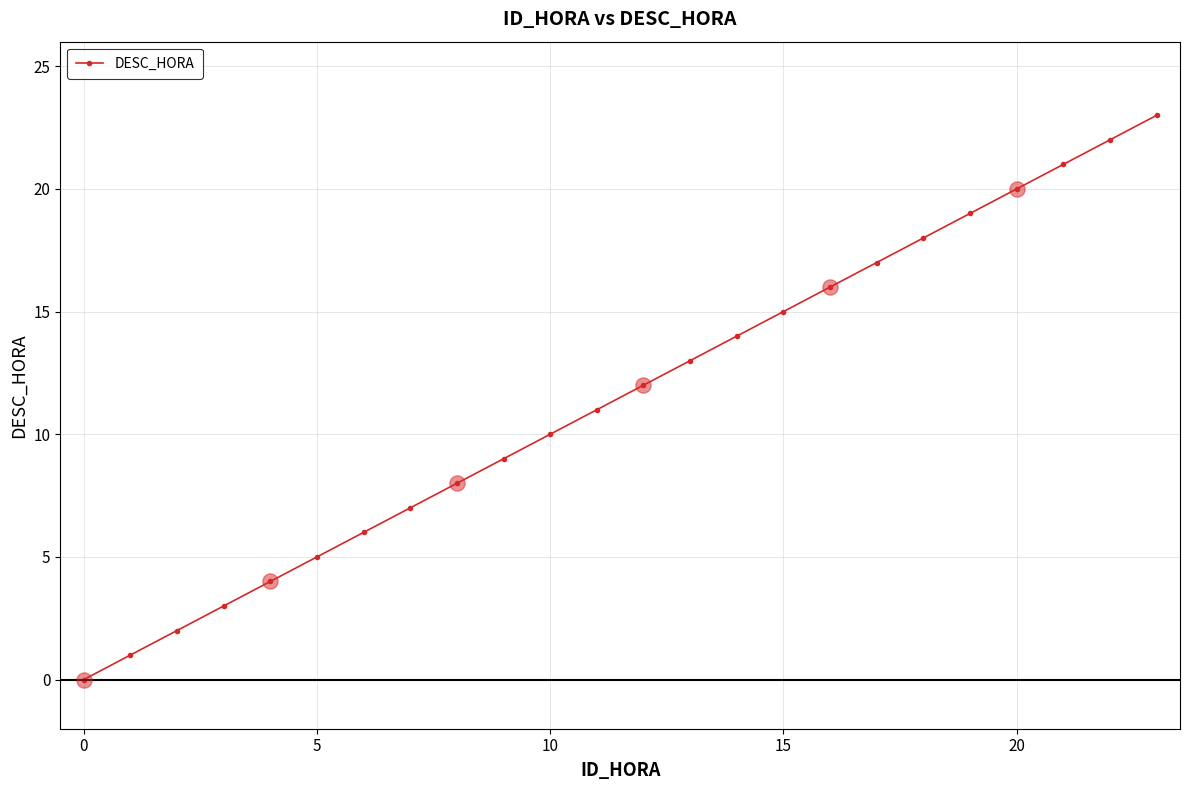

What is the difference between the maximum and minimum values?

23